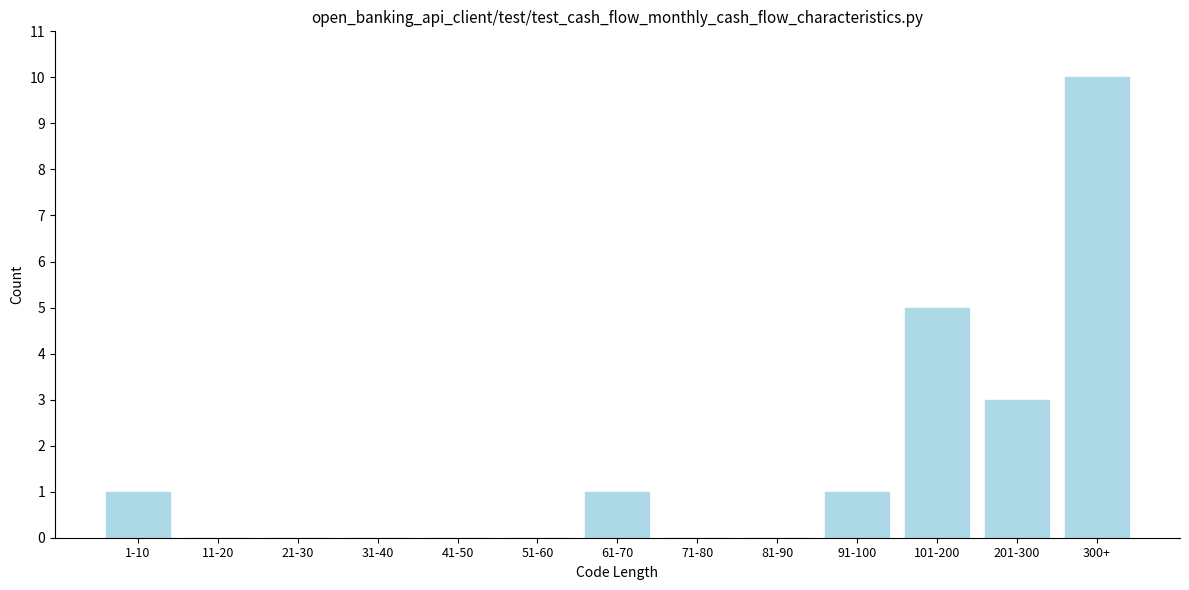

Reading left to right, what are all the values shown in this chart?

1-10=1	11-20=0	21-30=0	31-40=0	41-50=0	51-60=0	61-70=1	71-80=0	81-90=0	91-100=1	101-200=5	201-300=3	300+=10